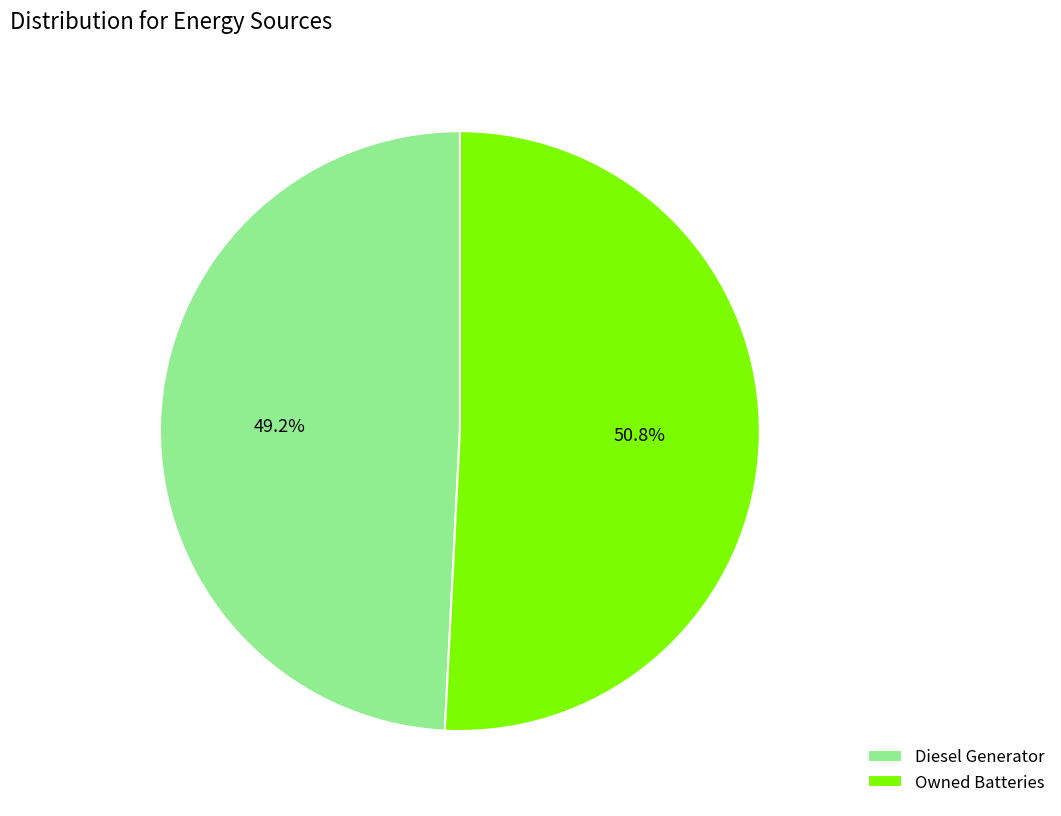

Which slice is the largest?

Owned Batteries